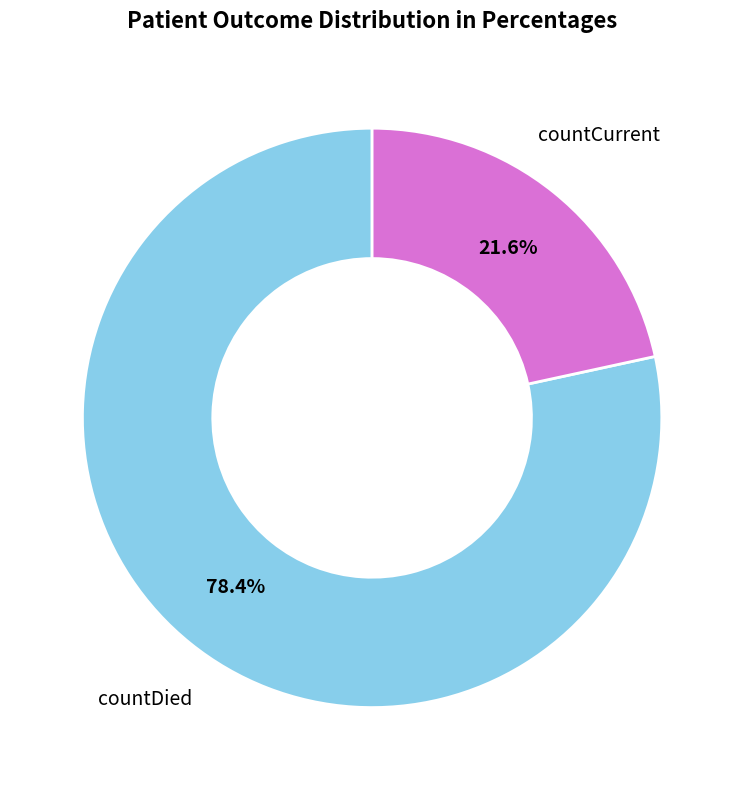

What is the total percentage of countCurrent and countDied?

100.0%